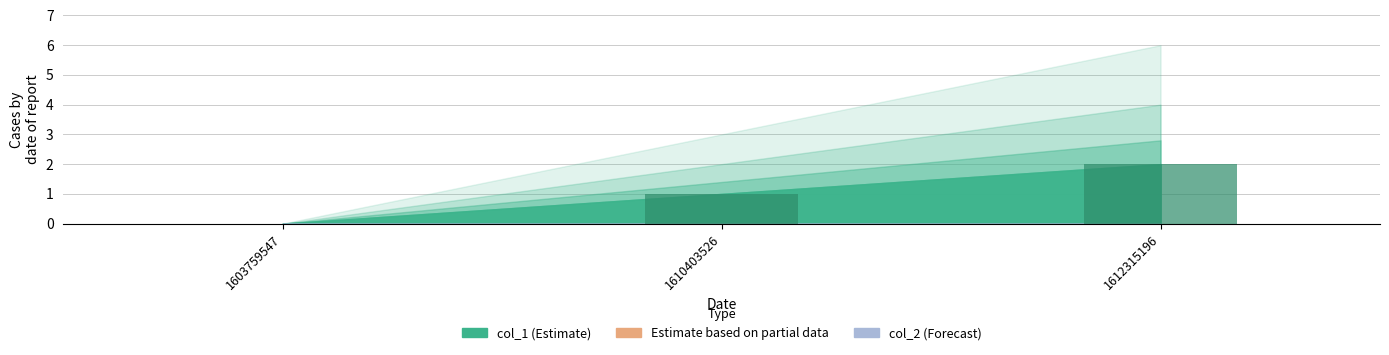

What is the sum of the values at 1610403526 and 1603759547?

1